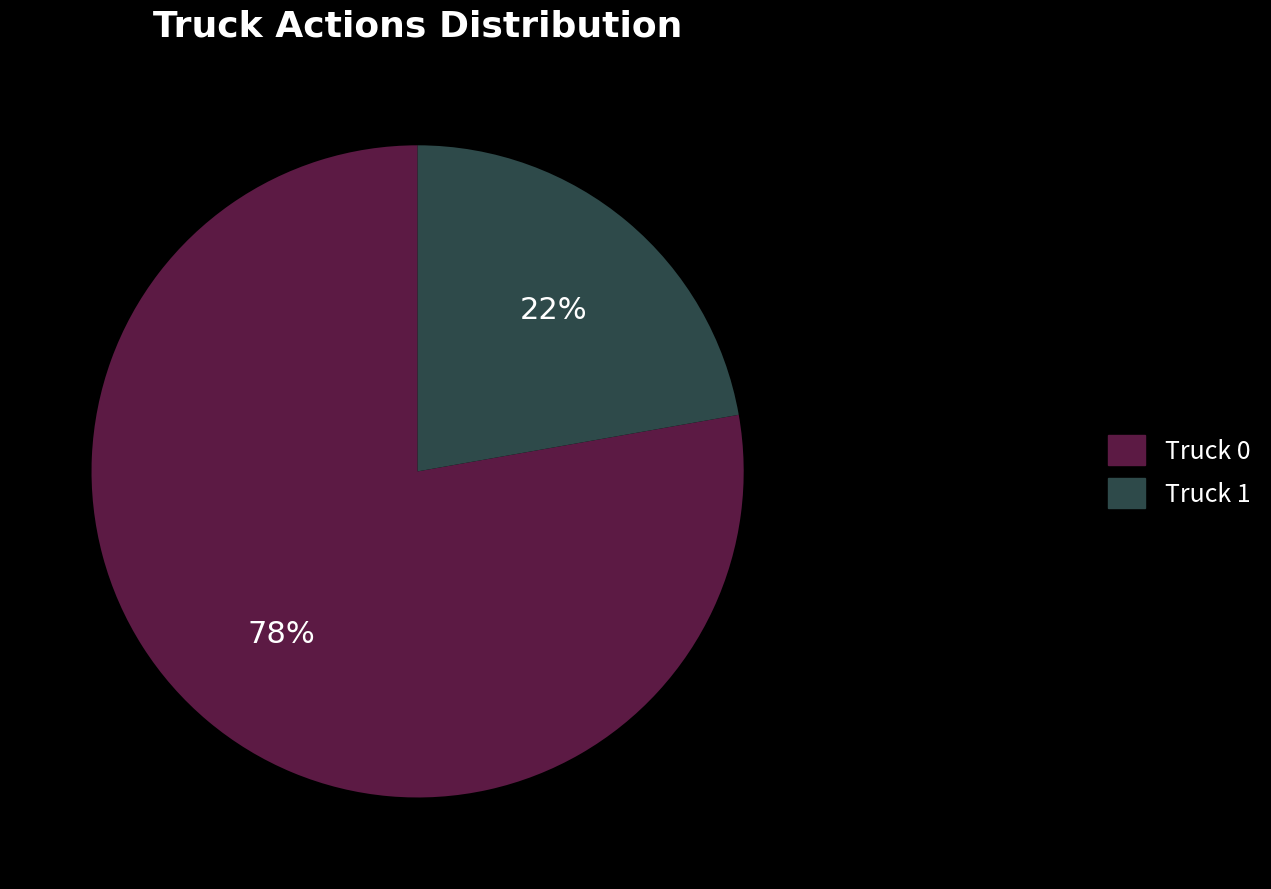

The Truck 1 slice represents 22% of the pie. True or false?

True